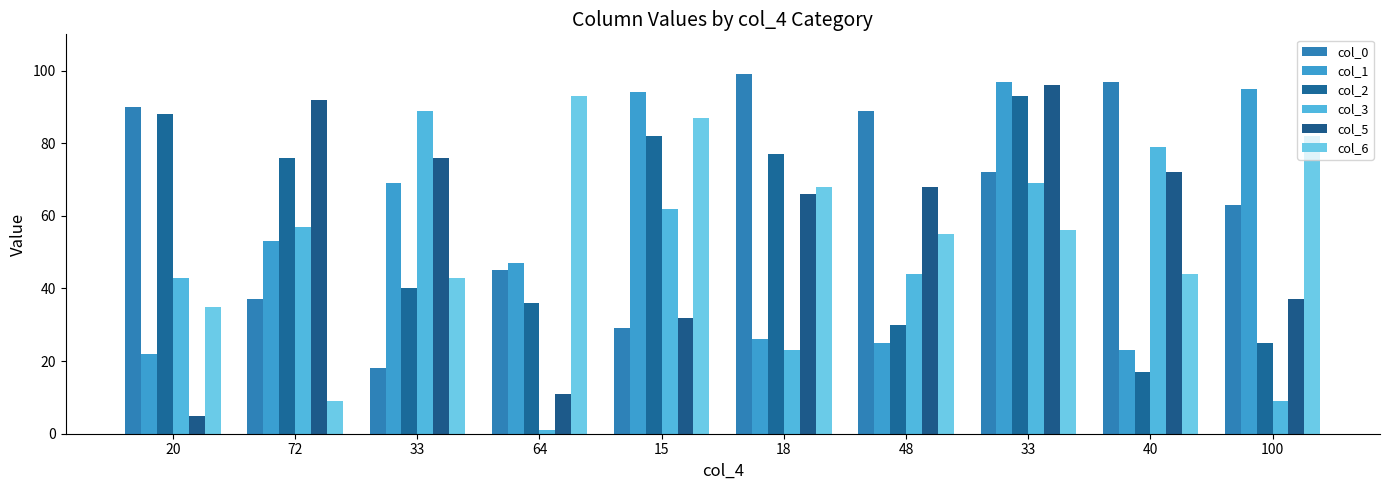

How many bars are there in total?

60